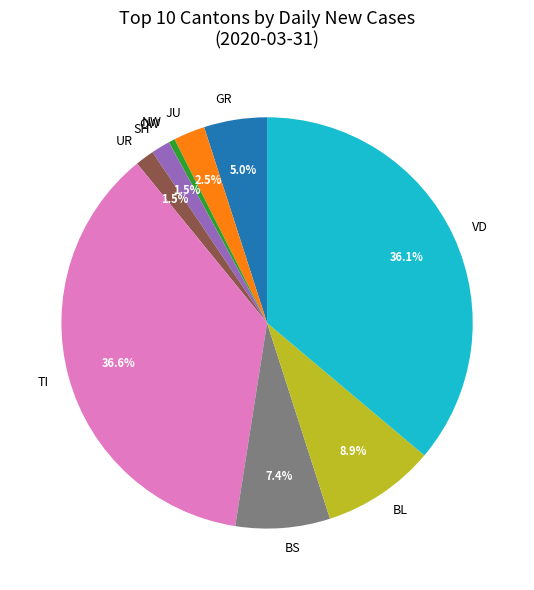

Between BS and GR, which is larger?

BS